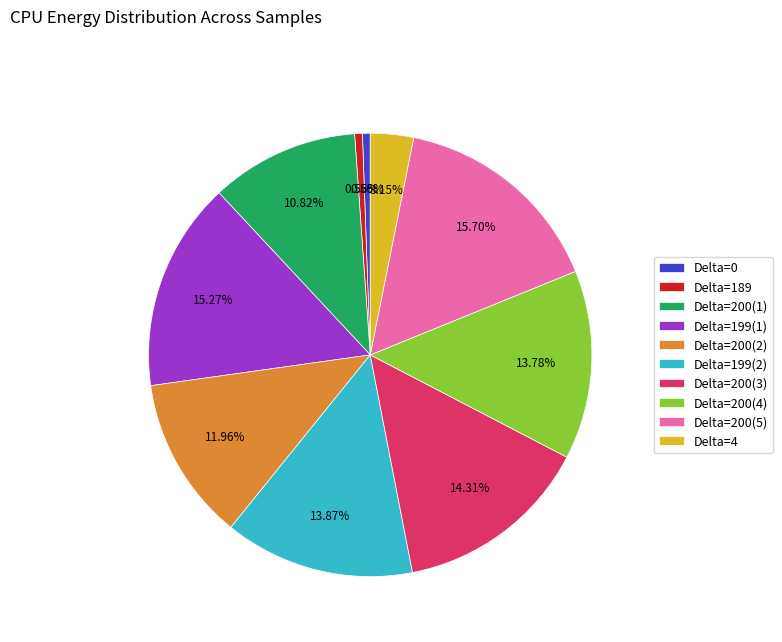

Is there a majority slice in this chart?

No